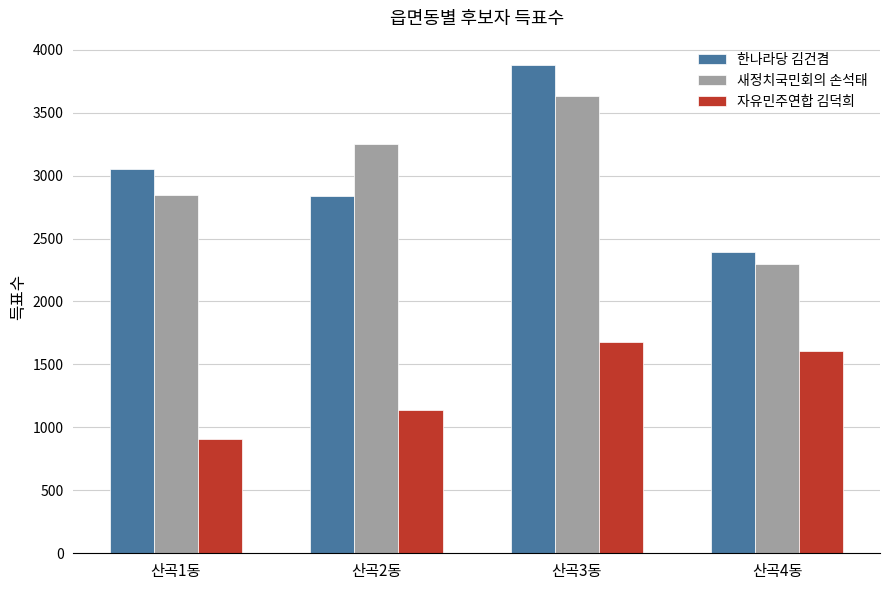

What is the difference between the maximum and minimum values in the 새정치국민회의 손석태 series?

1335